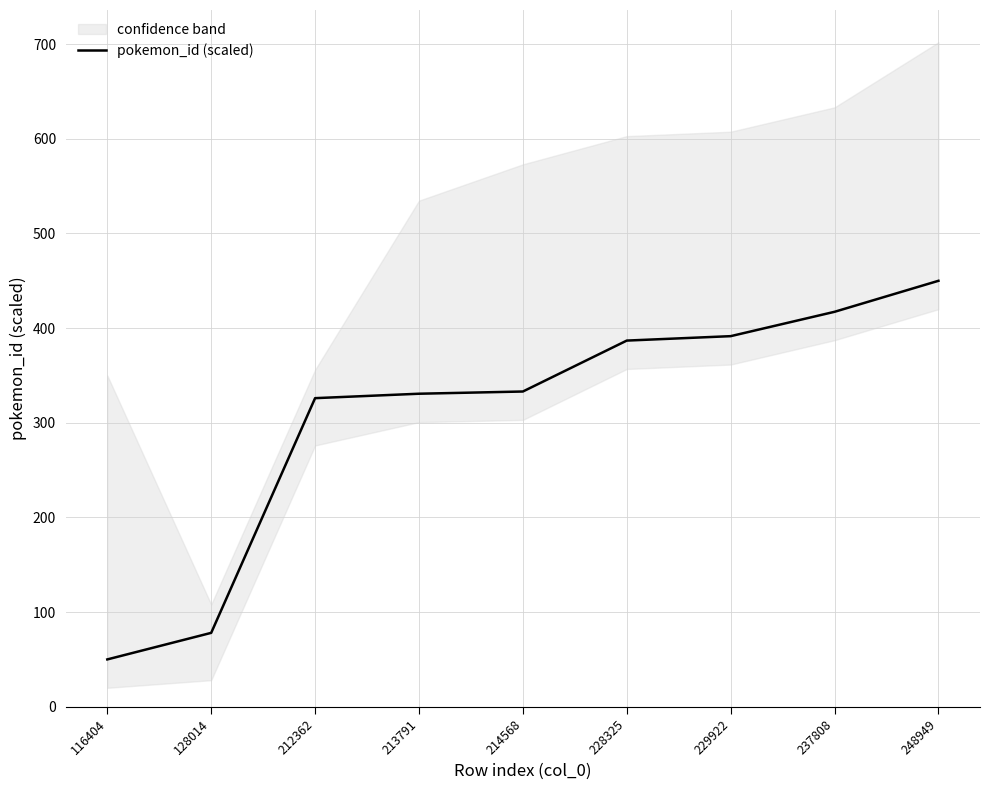

Reading right to left, extract all data points from this chart.

248949=450.0	237808=417.3	229922=391.5	228325=386.8	214568=333.0	213791=330.7	212362=326.0	128014=78.1	116404=50.0